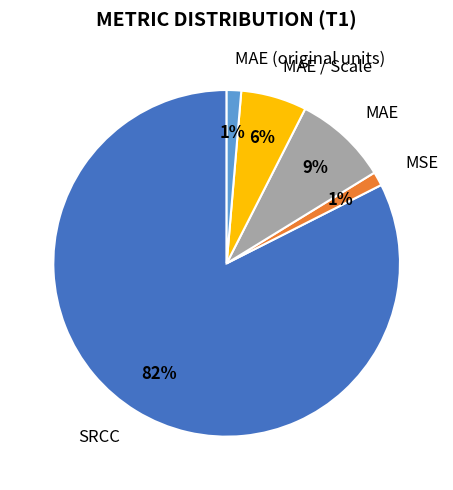

Does SRCC account for over 50% of the chart?

Yes